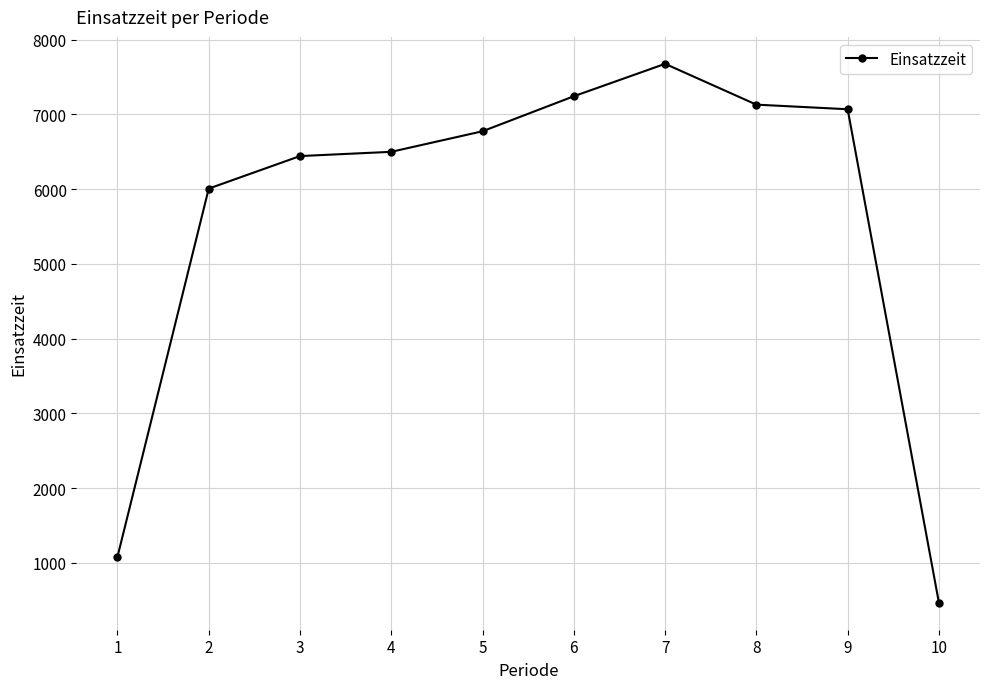

True or false: the data has more than 0 interior local peaks.

True